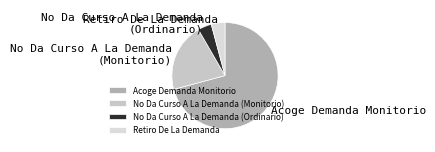

What is the largest slice in the pie chart?

Acoge Demanda Monitorio